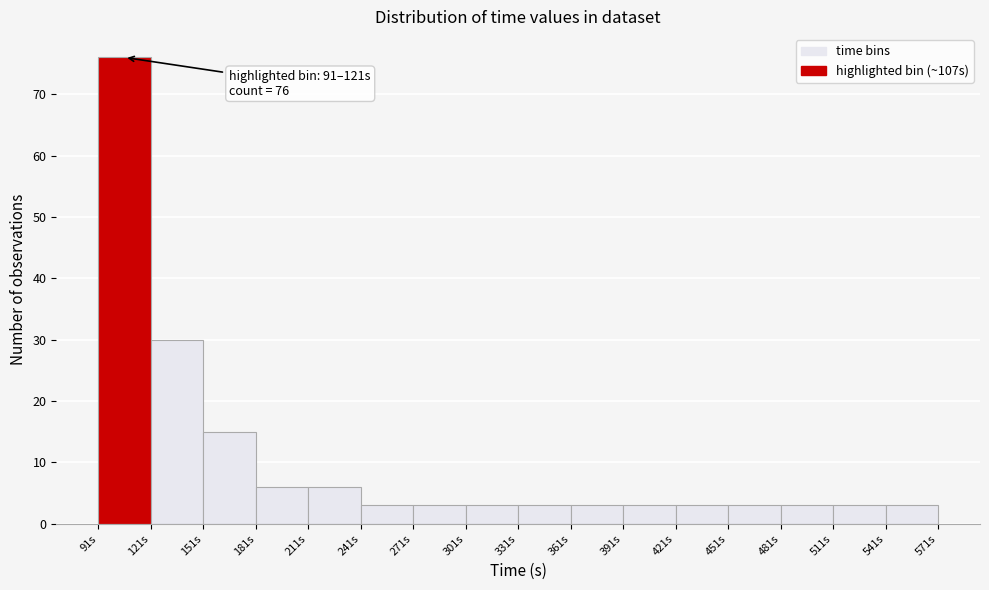

Over which range of the x-axis is the bar tallest?

90 to 120